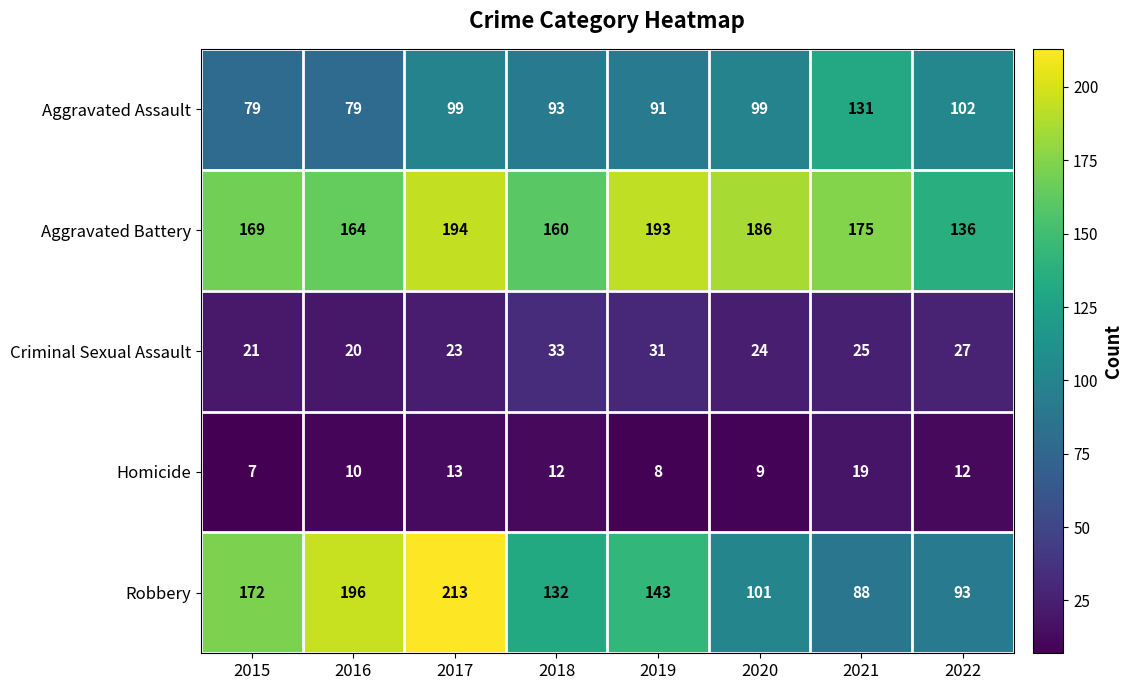

What is the average value of the Homicide series?

11